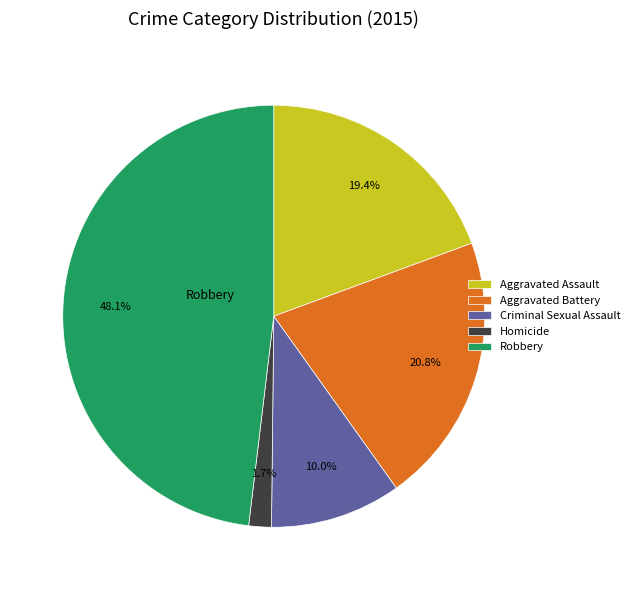

Is there a majority slice in this chart?

No